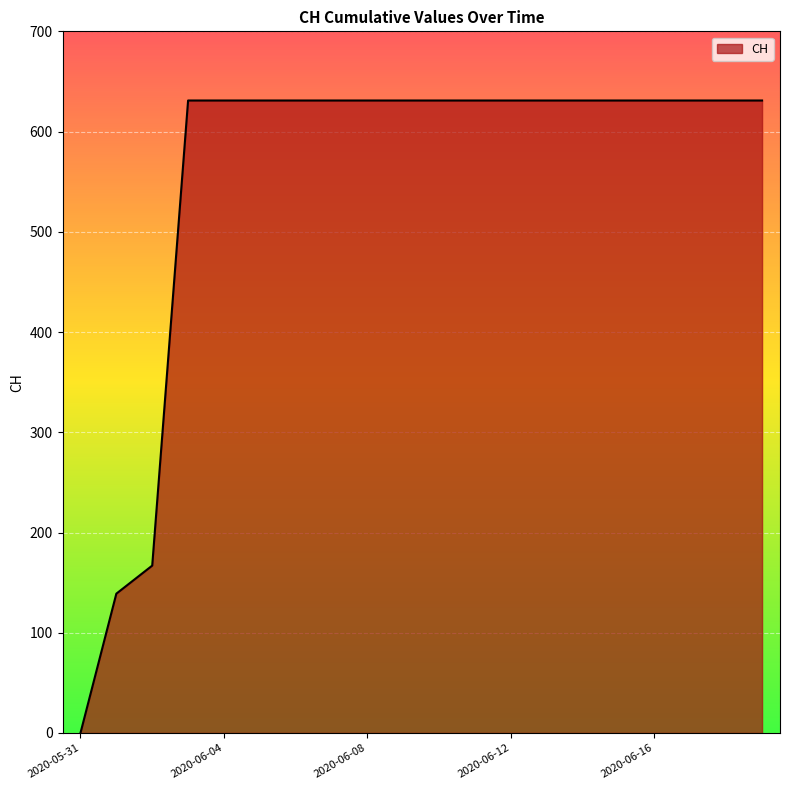

What is the difference between the maximum and minimum values?

631